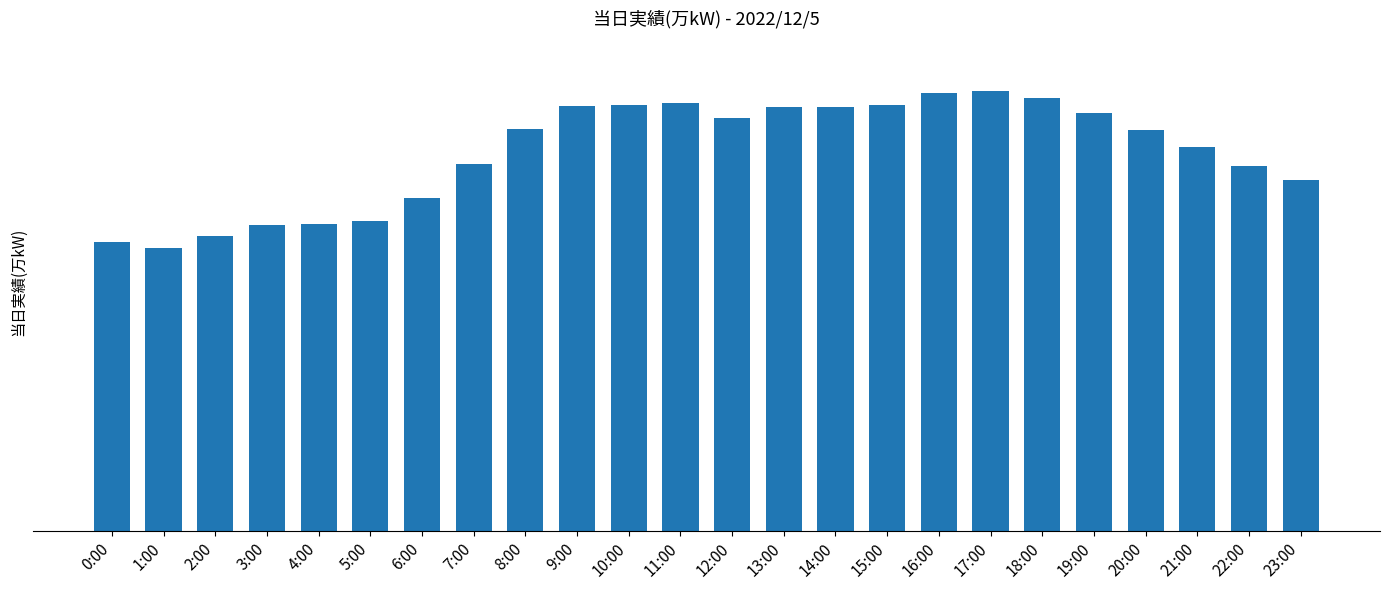

At which label does the data first exceed 1775?

9:00